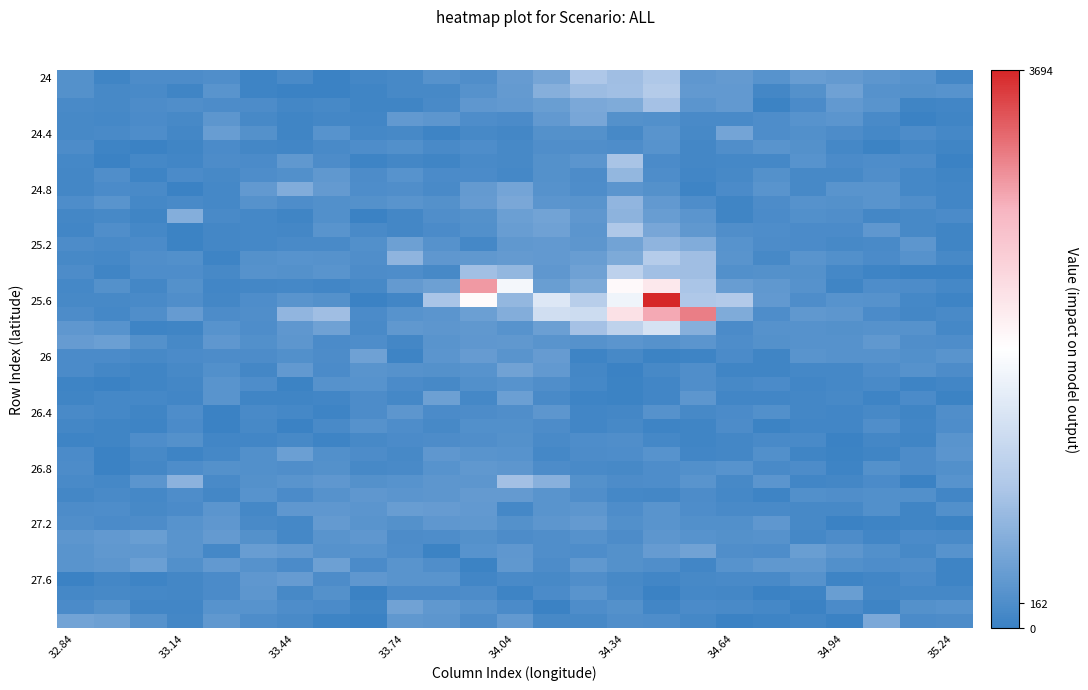

Which series has the widest spread of values?

25.6